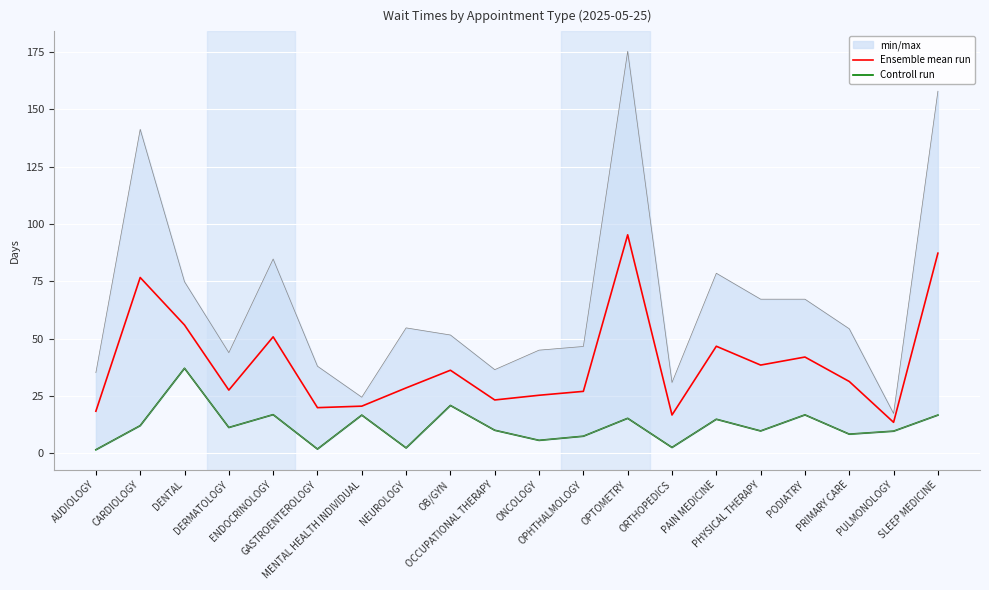

Reading left to right, transcribe all the data shown in this chart.

Ensemble mean run: AUDIOLOGY=18.4	CARDIOLOGY=76.6	DENTAL=56.0	DERMATOLOGY=27.6	ENDOCRINOLOGY=50.8	GASTROENTEROLOGY=19.9	MENTAL HEALTH INDIVIDUAL=20.6	NEUROLOGY=28.6	OB/GYN=36.2	OCCUPATIONAL THERAPY=23.3	ONCOLOGY=25.4	OPHTHALMOLOGY=27.1	OPTOMETRY=95.2	ORTHOPEDICS=16.8	PAIN MEDICINE=46.7	PHYSICAL THERAPY=38.5	PODIATRY=42.0	PRIMARY CARE=31.3	PULMONOLOGY=13.5	SLEEP MEDICINE=87.2
Controll run: AUDIOLOGY=1.6	CARDIOLOGY=12.1	DENTAL=37.1	DERMATOLOGY=11.3	ENDOCRINOLOGY=16.9	GASTROENTEROLOGY=1.9	MENTAL HEALTH INDIVIDUAL=16.7	NEUROLOGY=2.4	OB/GYN=20.9	OCCUPATIONAL THERAPY=10.1	ONCOLOGY=5.7	OPHTHALMOLOGY=7.5	OPTOMETRY=15.3	ORTHOPEDICS=2.6	PAIN MEDICINE=14.9	PHYSICAL THERAPY=9.8	PODIATRY=16.8	PRIMARY CARE=8.4	PULMONOLOGY=9.7	SLEEP MEDICINE=16.7